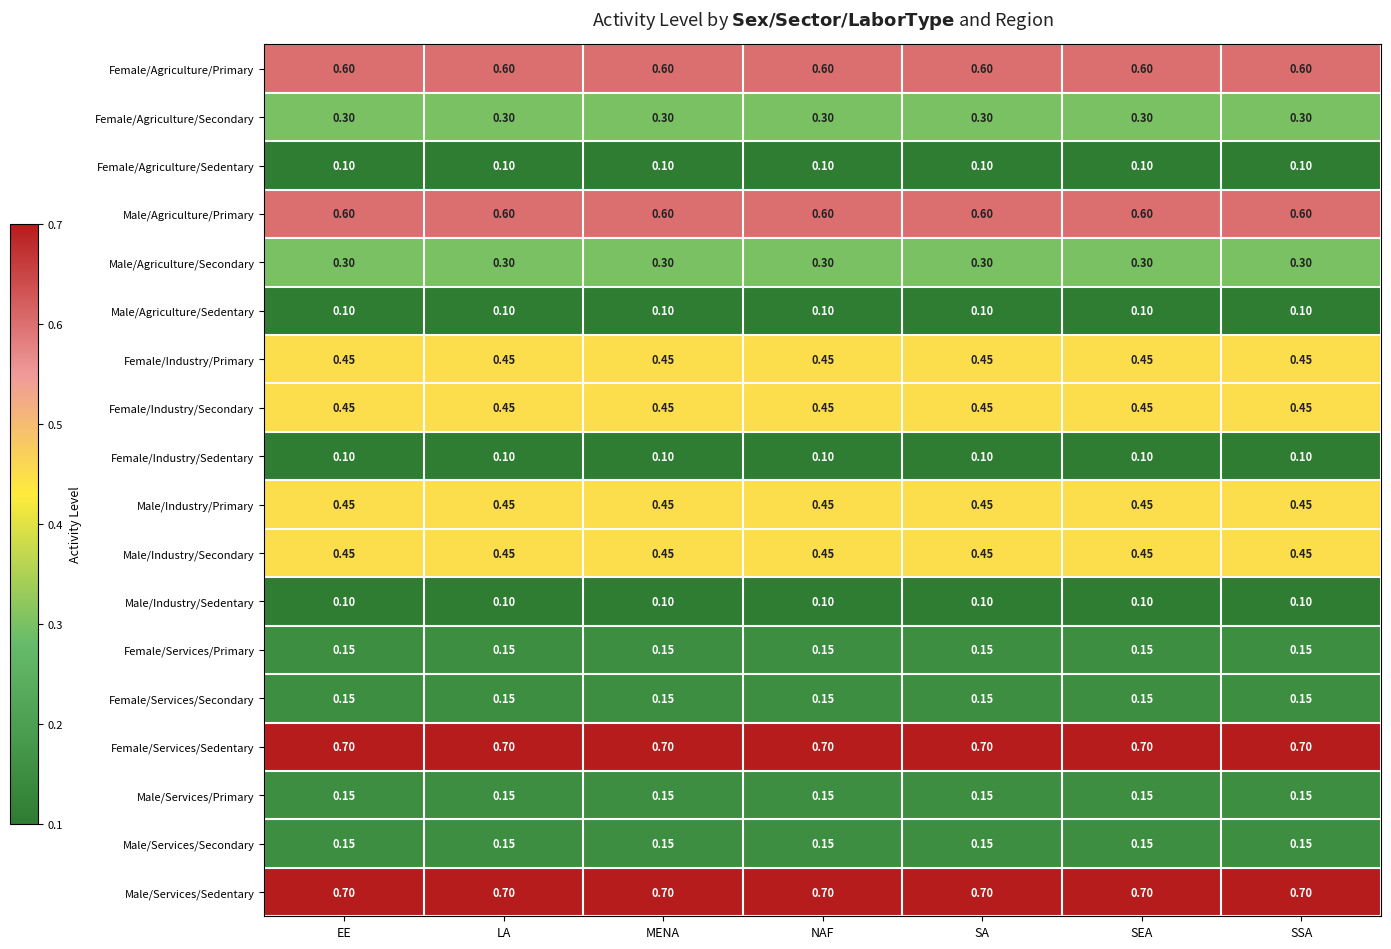

What is the difference between the highest and lowest values at SEA?

0.6